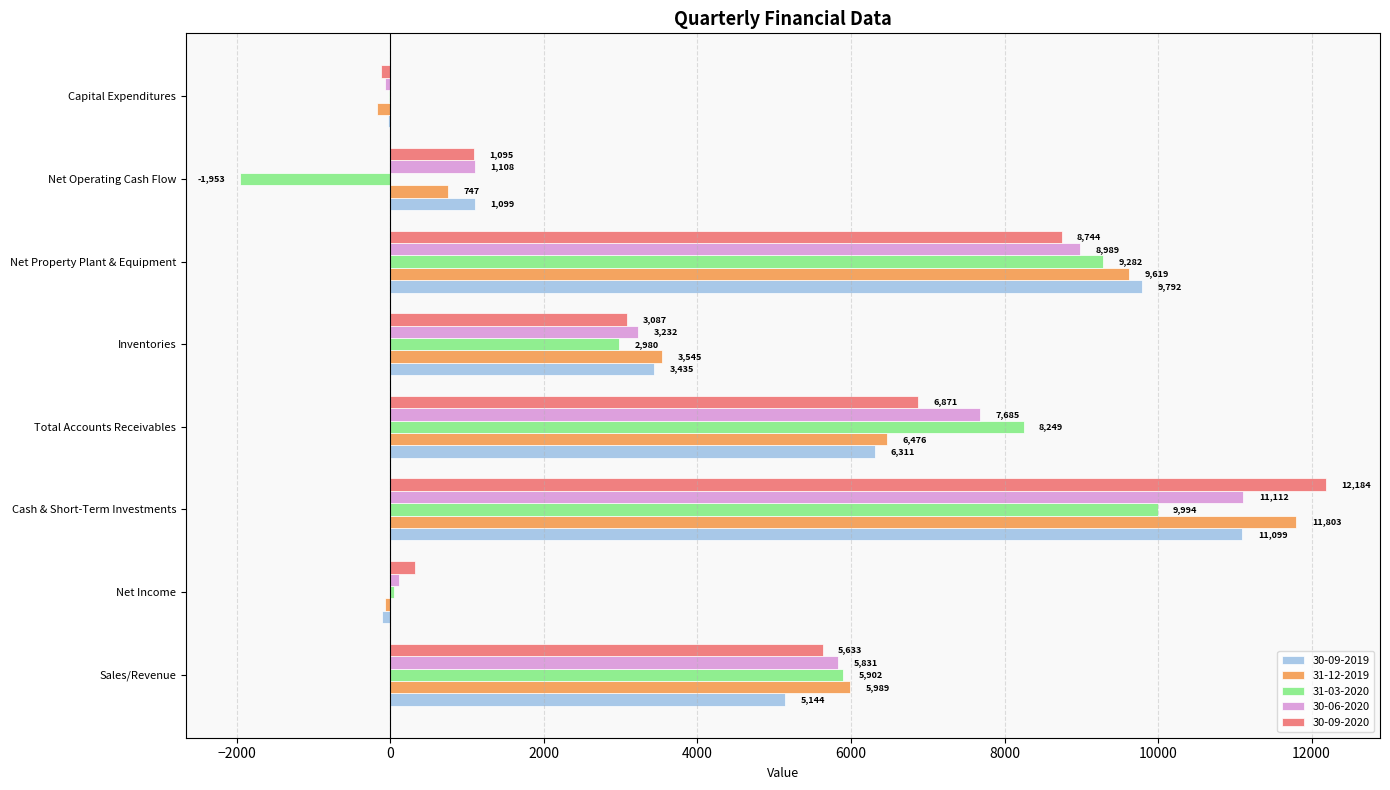

Where is 30-06-2020 nearest to the value 5522?

Sales/Revenue